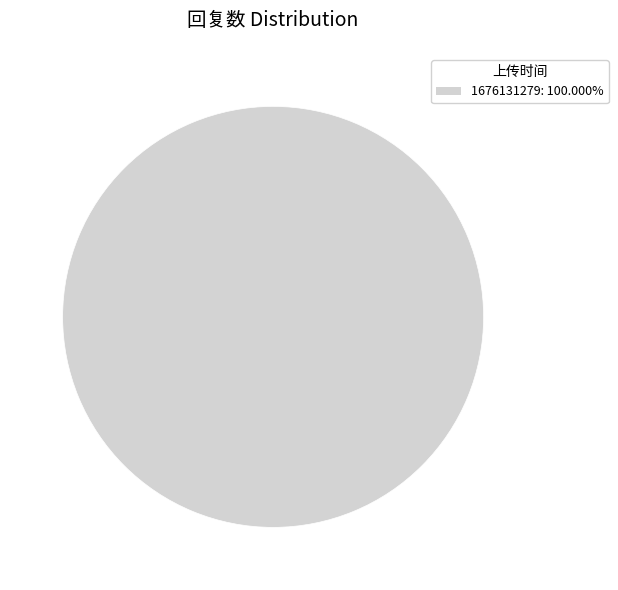

How many slices are in this pie chart?

1